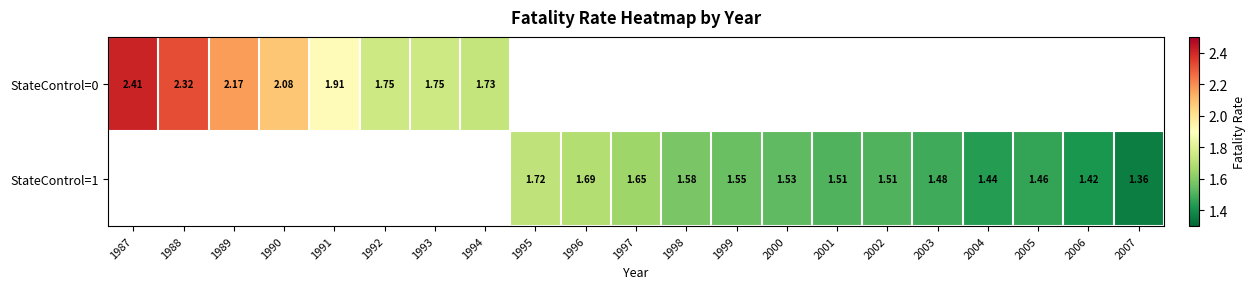

What is the smallest value displayed?

1.4